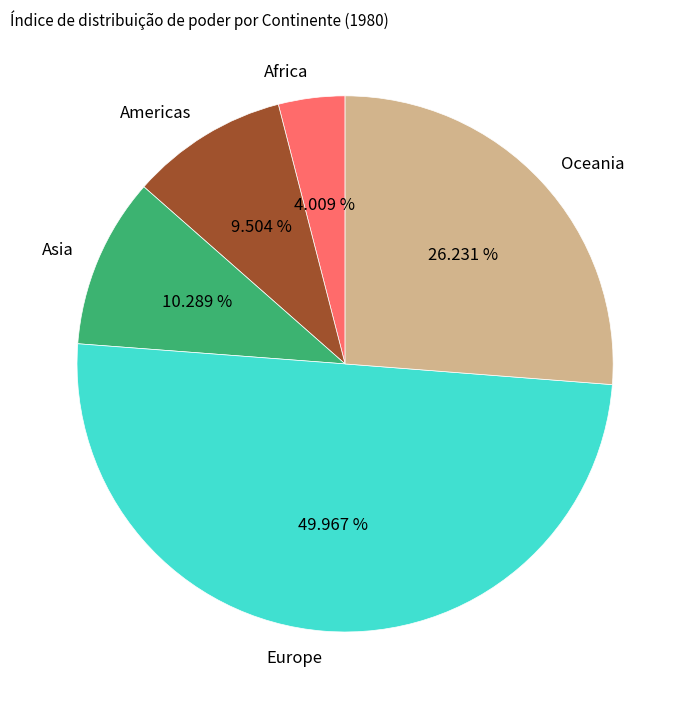

Is it true that Africa is 4% of the pie?

True